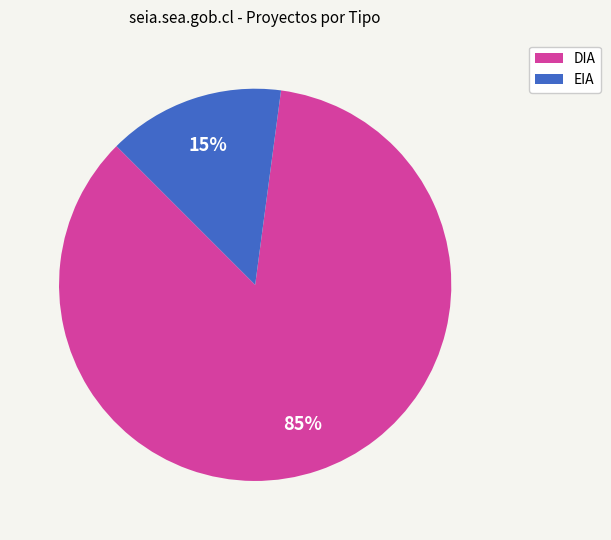

Is there a majority slice in this chart?

Yes